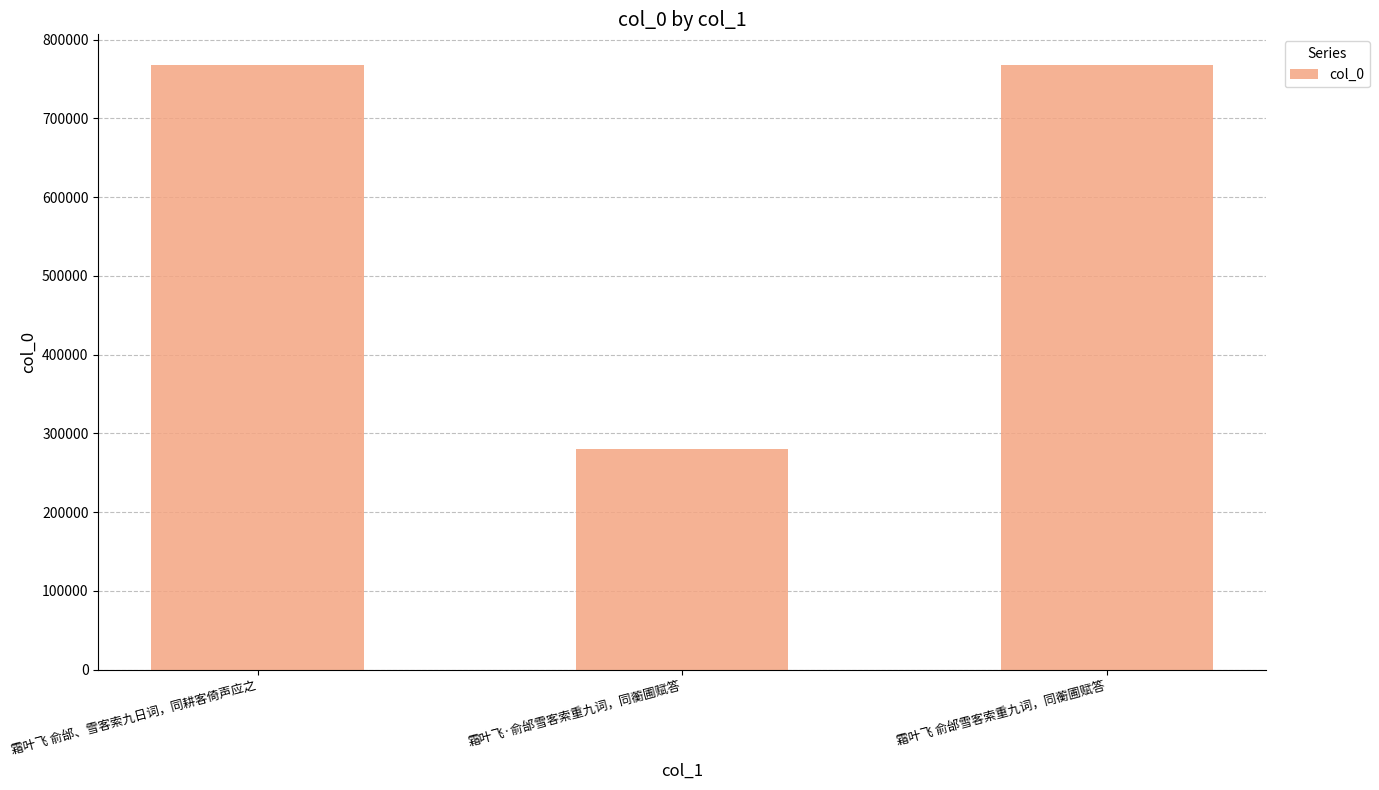

What is the change in value from 霜叶飞·俞邰雪客索重九词，同蘅圃赋答 to 霜叶飞 俞邰雪客索重九词，同蘅圃赋答?

+487449